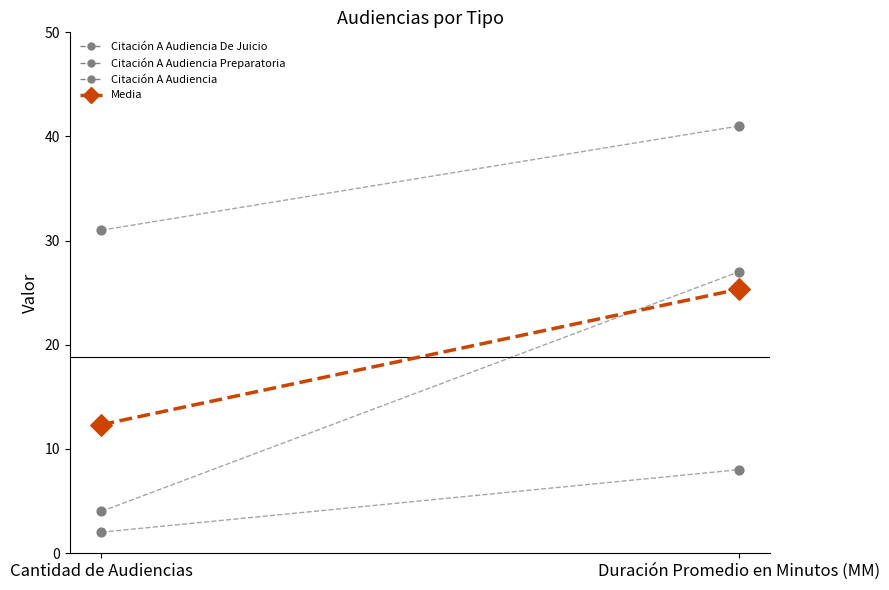

At how many categories does at least one series exceed 2?

2